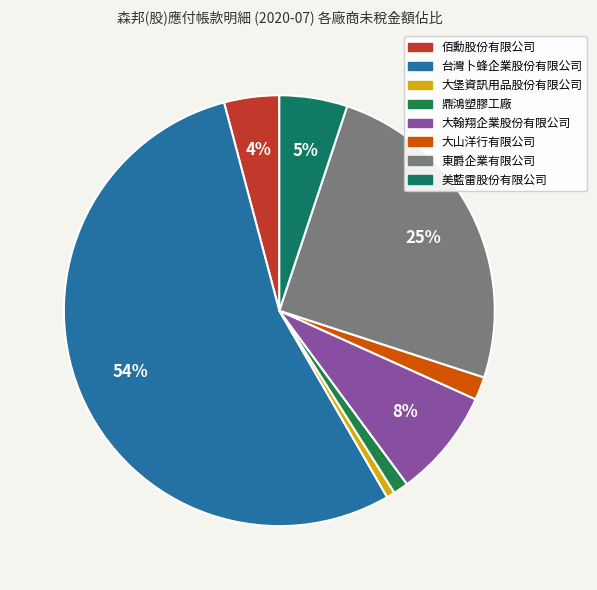

True or false: 鼎鴻塑膠工廠 accounts for 7% of the total.

False